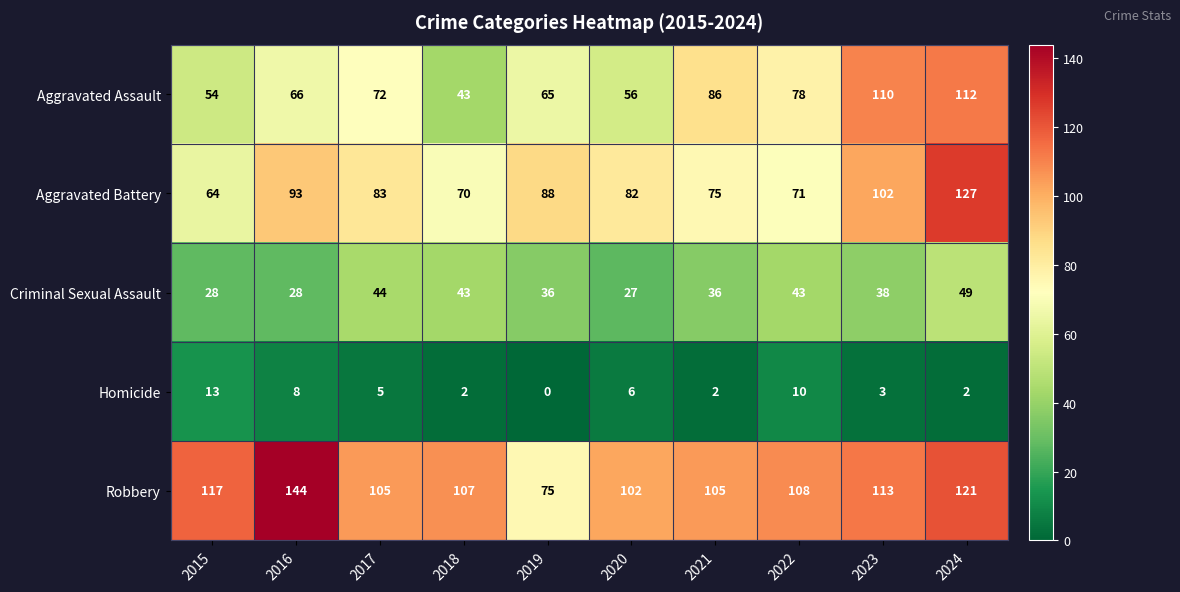

What is the maximum value for Aggravated Battery?

127